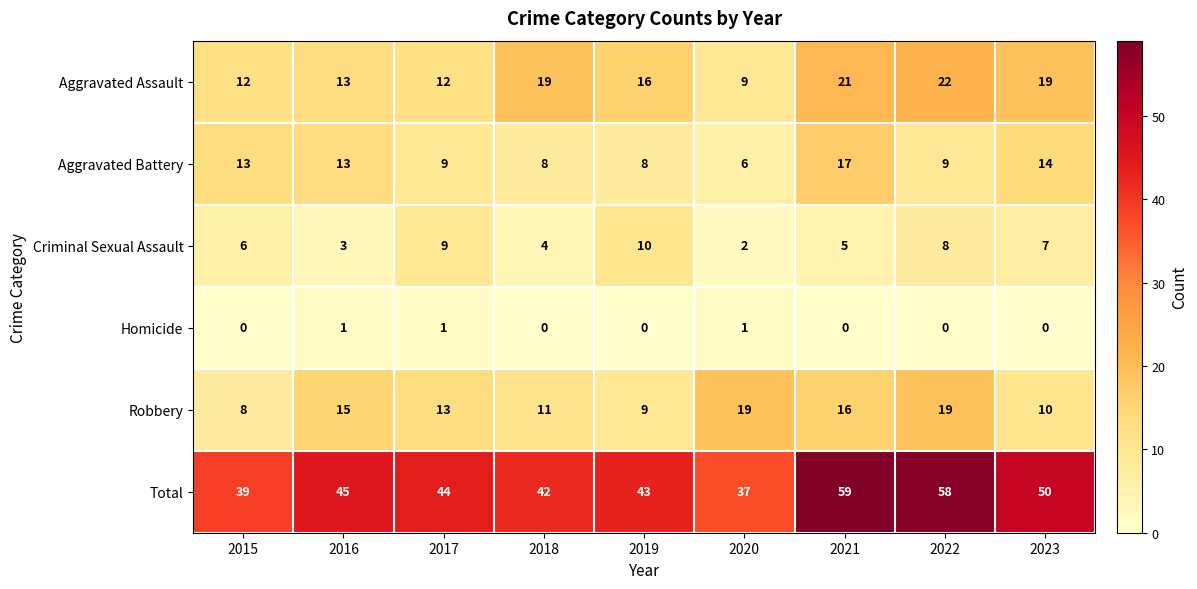

The Aggravated Assault series shows 19 at 2023. True or false?

True